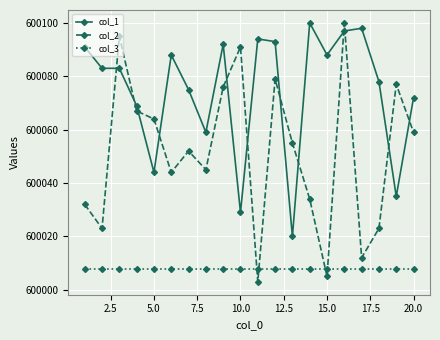

Which series has the largest total across all categories?

col_1